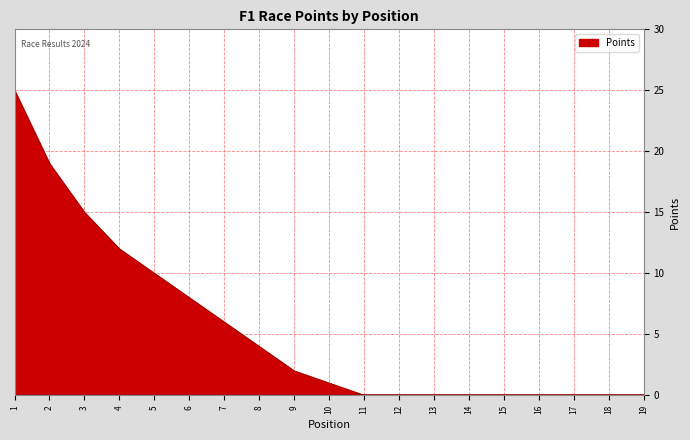

Is it true that the value at 11 is -14?

False